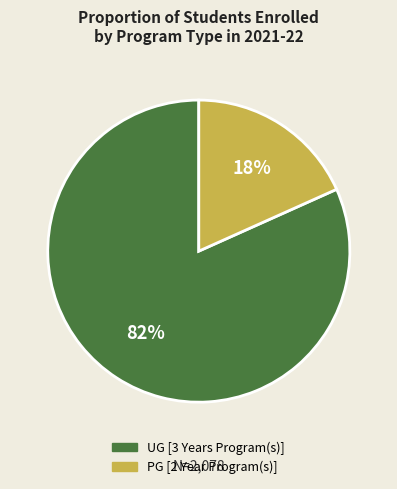

What is the majority slice?

UG [3 Years Program(s)]